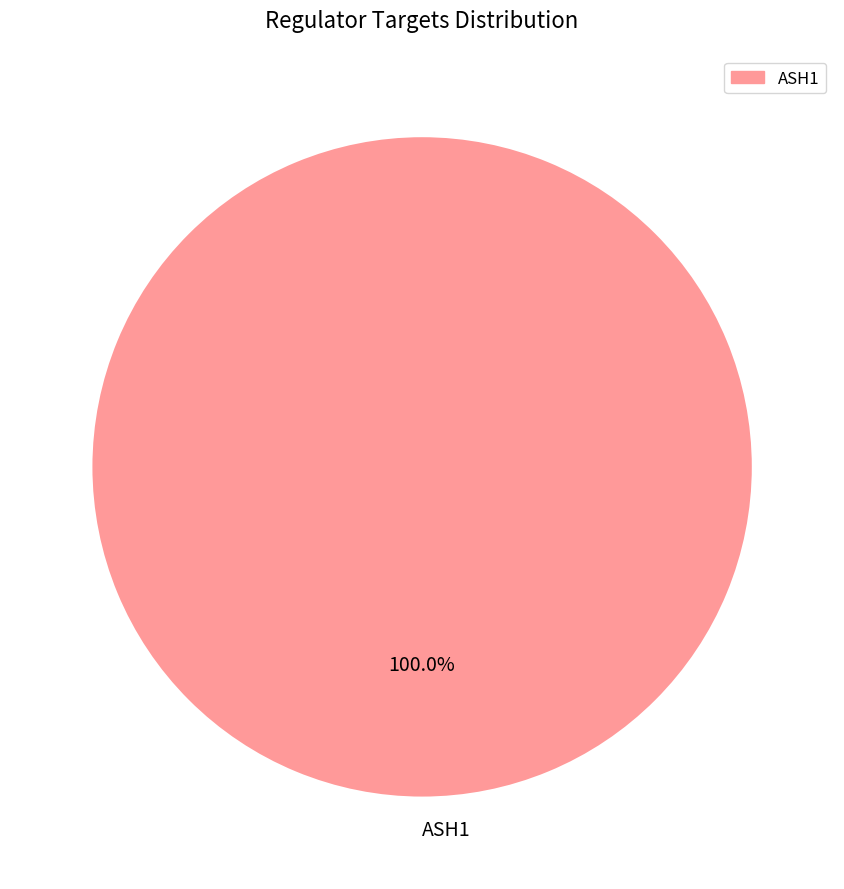

Does any single category account for the majority?

Yes